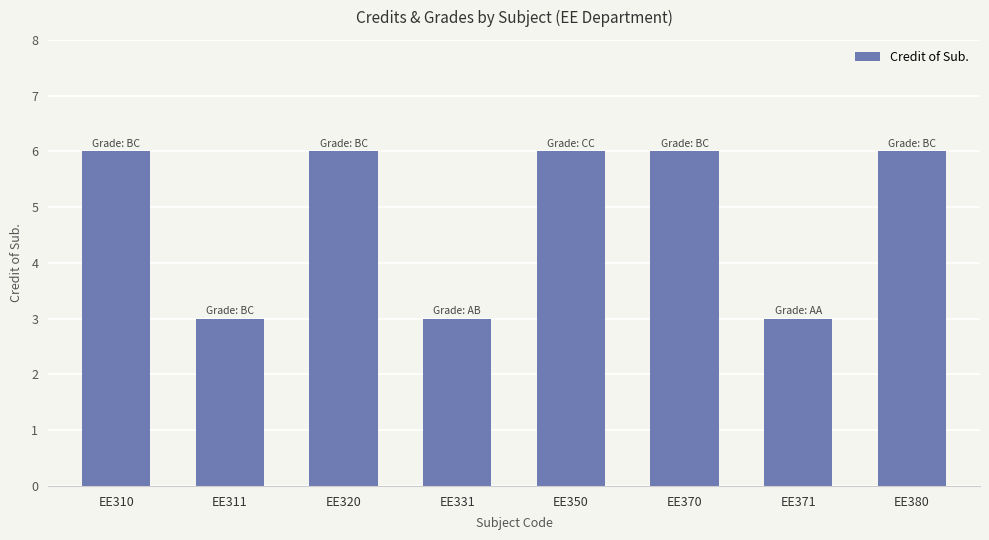

The value at EE371 is 3. True or false?

True